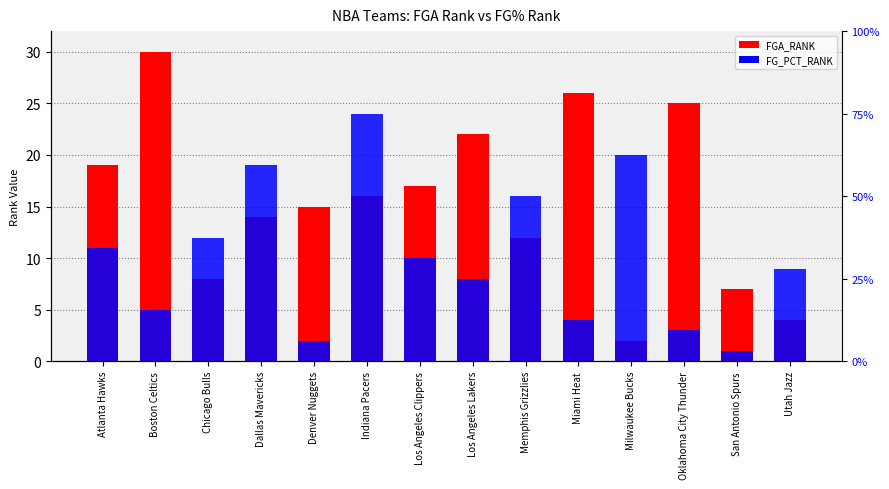

List the labels in order of FGA_RANK value, largest first.

Boston Celtics, Miami Heat, Oklahoma City Thunder, Los Angeles Lakers, Atlanta Hawks, Los Angeles Clippers, Indiana Pacers, Denver Nuggets, Dallas Mavericks, Memphis Grizzlies, Chicago Bulls, San Antonio Spurs, Utah Jazz, Milwaukee Bucks